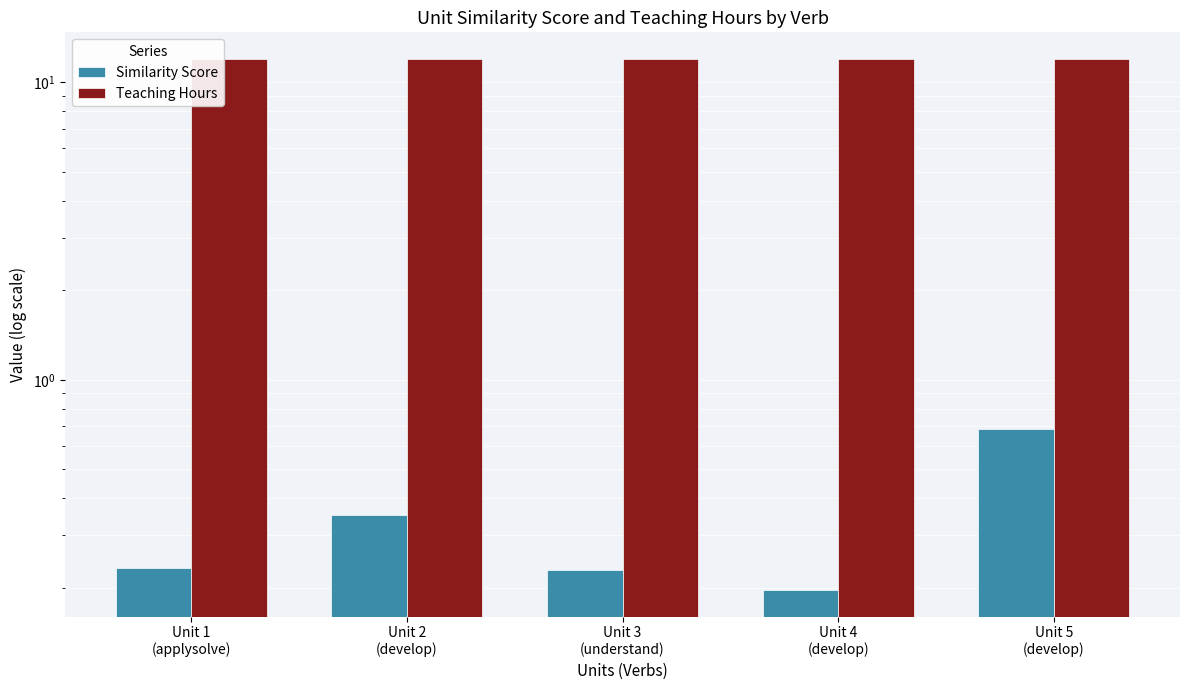

Which series changed the most between Unit 2
(develop) and Unit 3
(understand)?

Similarity Score